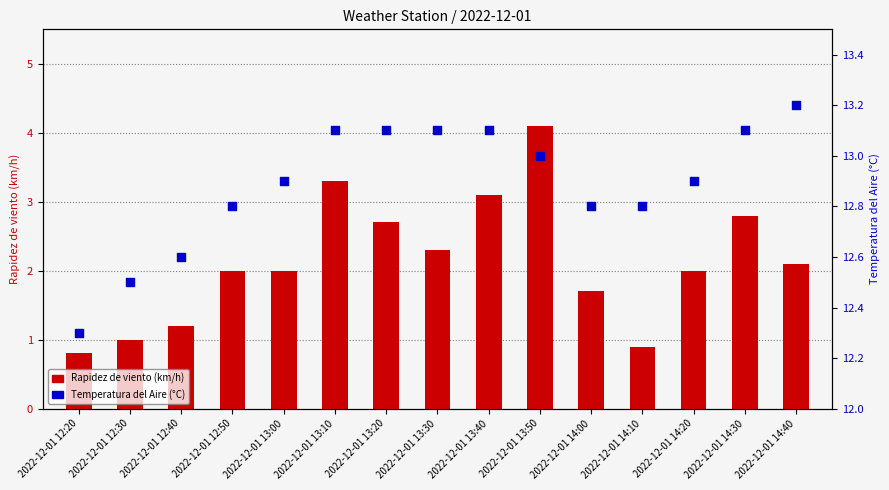

Which series reaches the minimum Y coordinate?

Rapidez de viento (km/h)